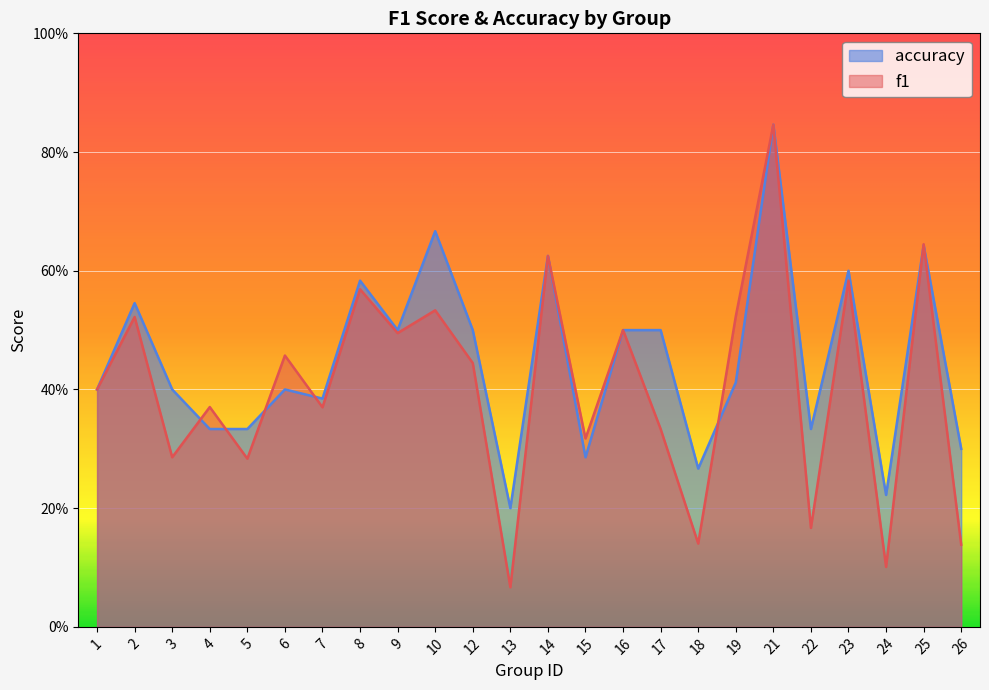

What is the difference between the highest and lowest values at 24?

0.1